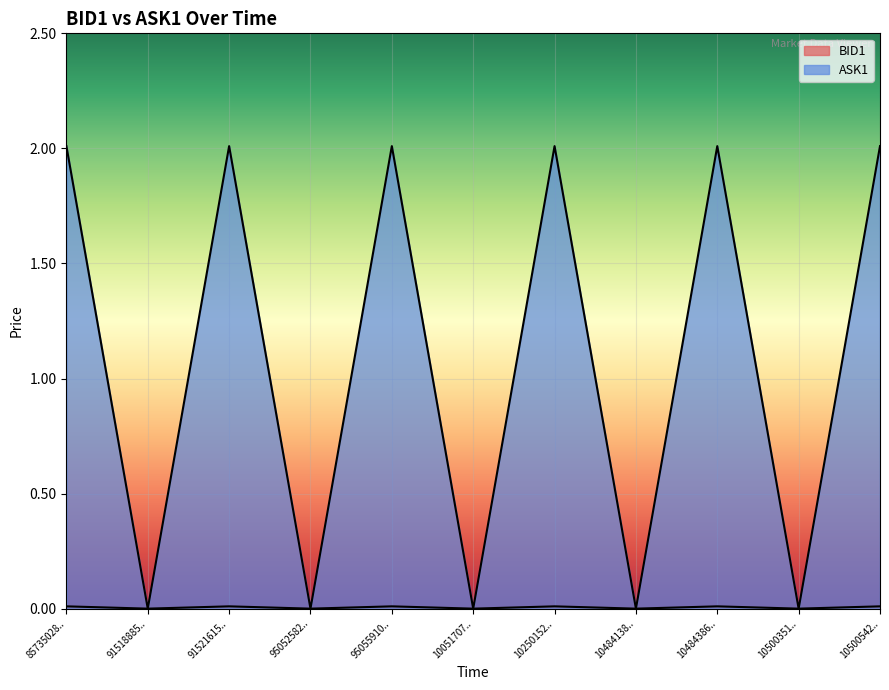

True or false: BID1 and ASK1 intersect in this chart.

False